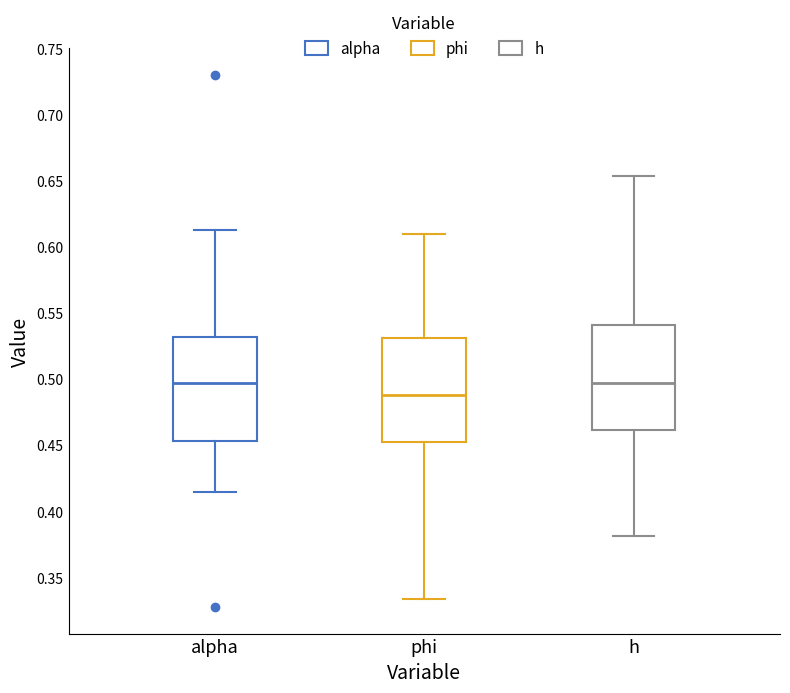

Reading left to right, read every box against the y-axis: the position of its median line, the range the box covers, and the ends of its whiskers. The values are not printed on the chart, so give them approximately, as read against the axis.

alpha: median 0.495, box 0.455 to 0.530, whiskers 0.415 to 0.615
phi: median 0.490, box 0.455 to 0.530, whiskers 0.335 to 0.610
h: median 0.495, box 0.460 to 0.540, whiskers 0.380 to 0.655